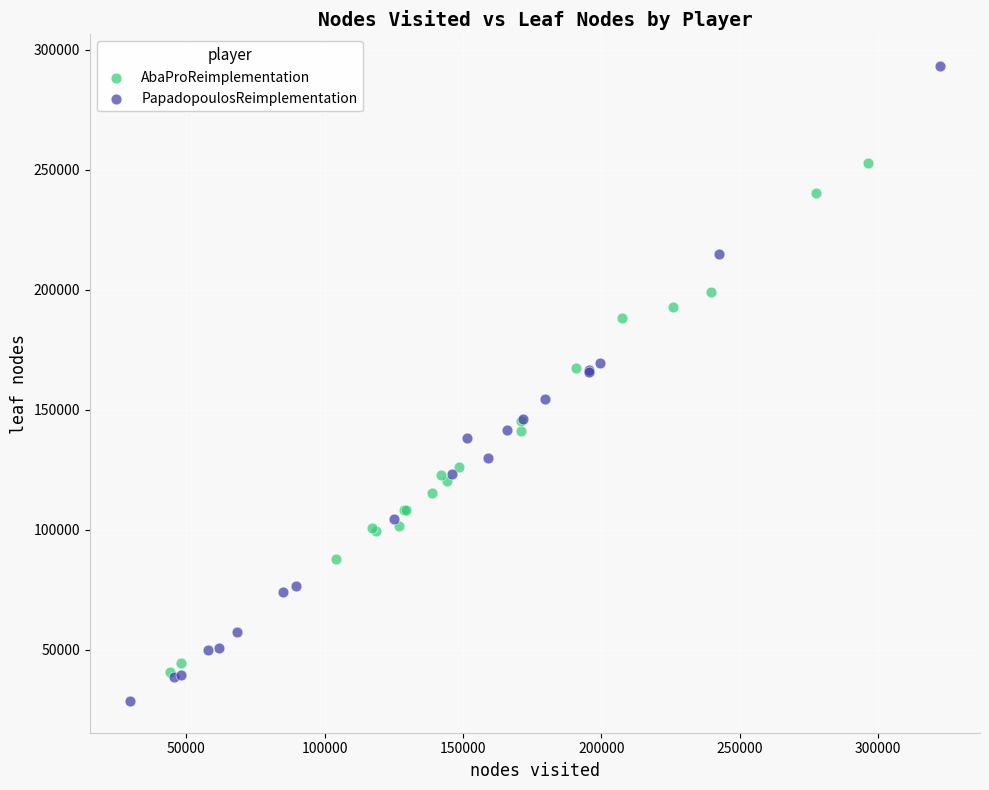

Which series reaches the minimum Y coordinate?

PapadopoulosReimplementation